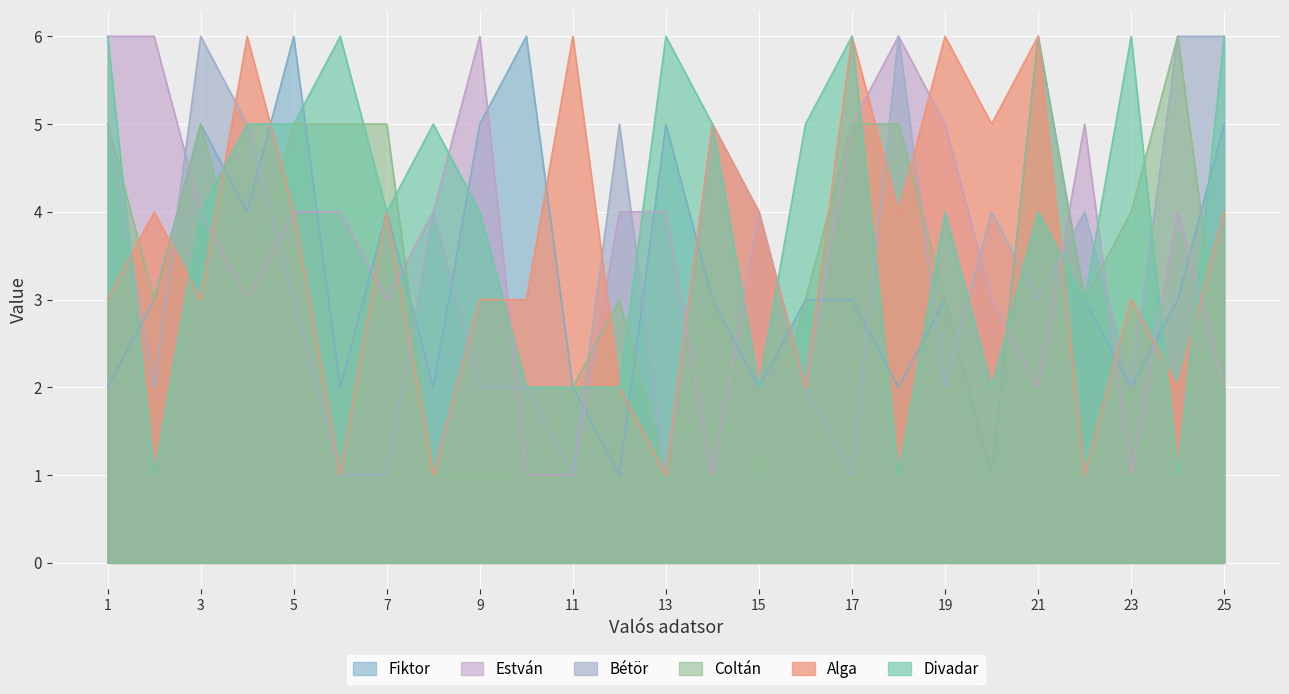

Reading left to right, list all the values displayed in this chart.

Divadar: 6	1	4	5	5	6	4	5	4	2	2	2	6	5	2	5	6	1	4	2	4	3	6	1	6
Alga: 3	4	3	6	4	1	4	1	3	3	6	2	1	5	4	2	6	4	6	5	6	1	3	2	4
Bétör: 5	2	6	5	3	1	1	4	2	2	1	5	1	5	4	2	1	6	2	4	3	4	2	6	6
Coltán: 5	3	5	3	5	5	5	1	1	1	2	3	1	3	1	3	5	5	3	1	6	3	4	6	2
Estván: 6	6	4	3	4	4	3	4	6	1	1	4	4	1	4	2	5	6	5	3	2	5	1	4	2
Fiktor: 2	3	5	4	6	2	4	2	5	6	2	1	5	3	2	3	3	2	3	1	6	3	2	3	5